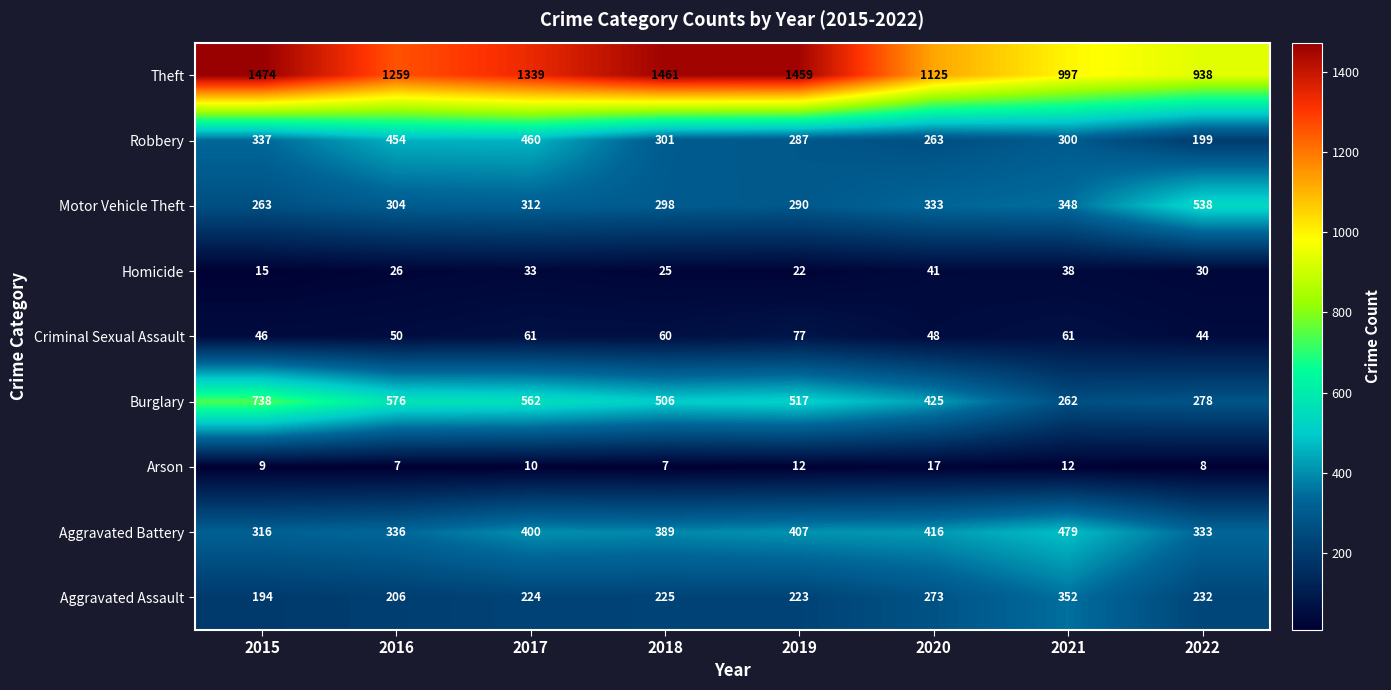

Where is Burglary nearest to the value 500?

2018